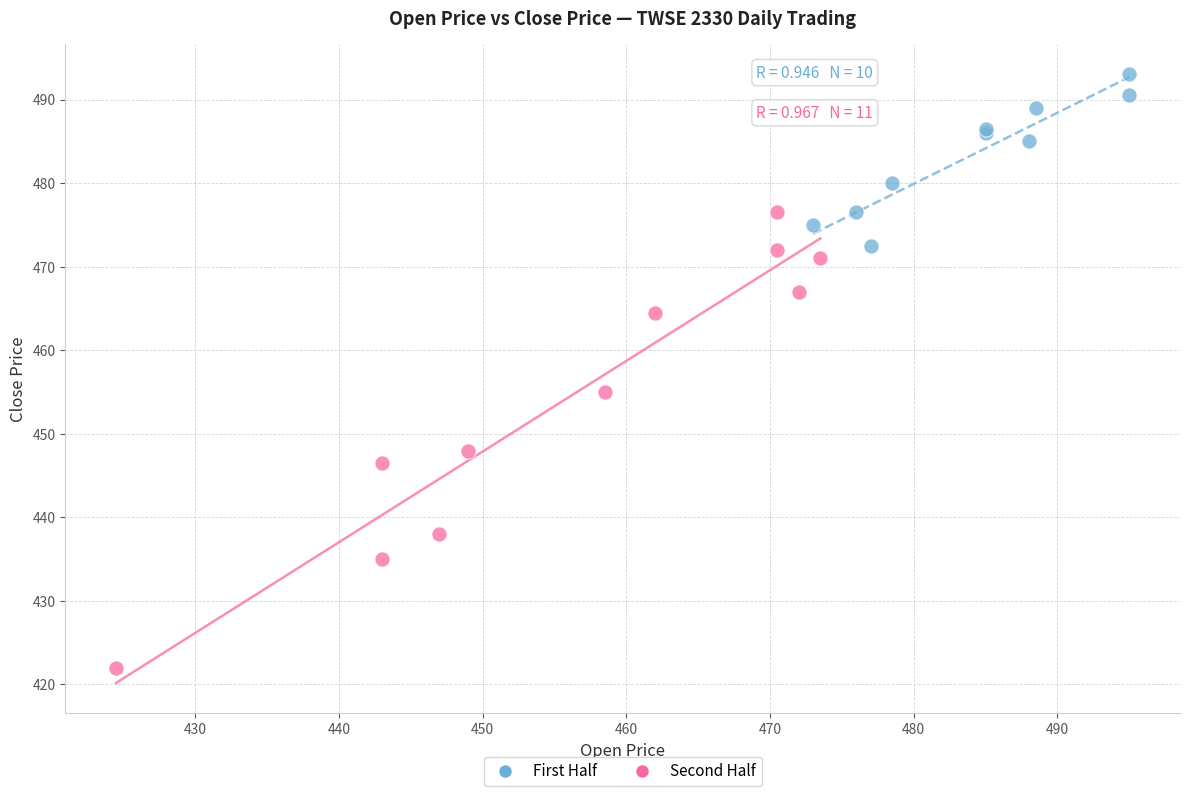

What are all the series names shown in the legend?

First Half, Second Half